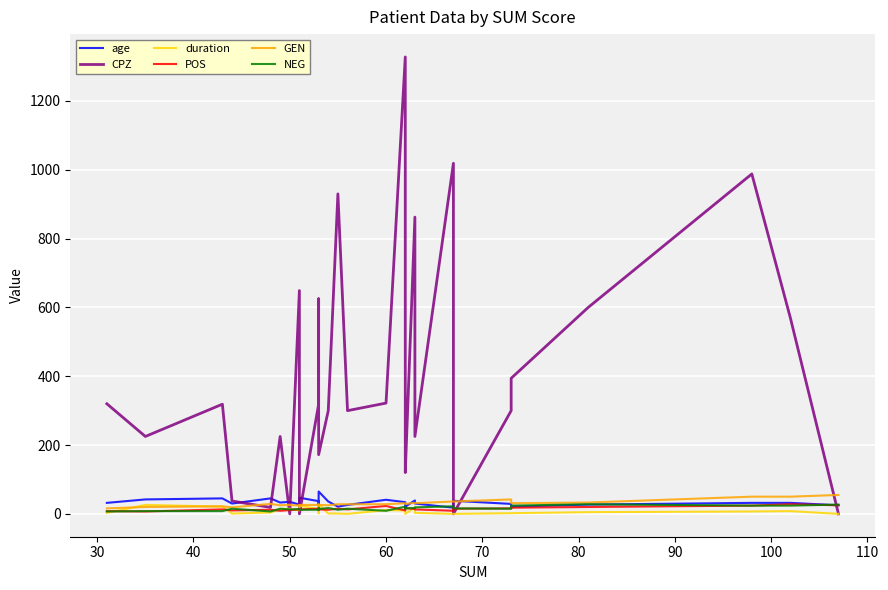

True or false: GEN has more than 0 points higher than both neighbors.

True